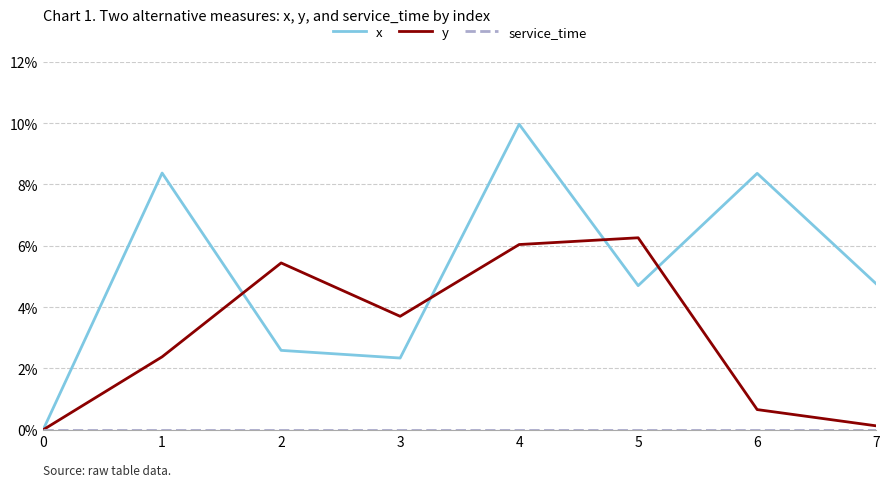

In y, how many points are higher than both neighbors (excluding endpoints)?

2